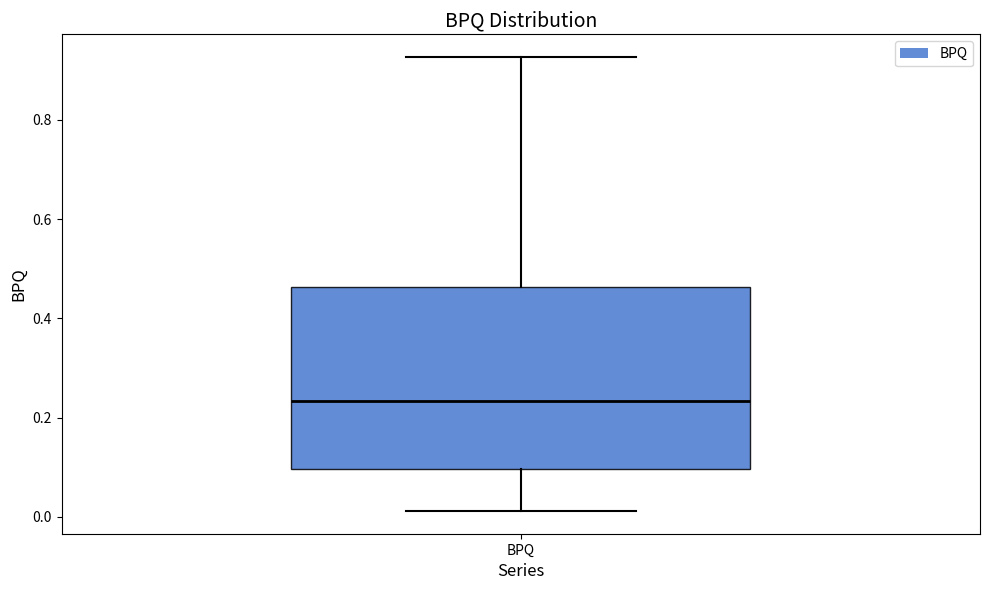

Transcribe this box plot: give where the median line is, the range the box spans, and where the two whiskers end, as read against the y-axis. The values are not printed on the chart, so give them approximately, as read against the axis.

median 0.24, box 0.10 to 0.46, whiskers 0.02 to 0.92